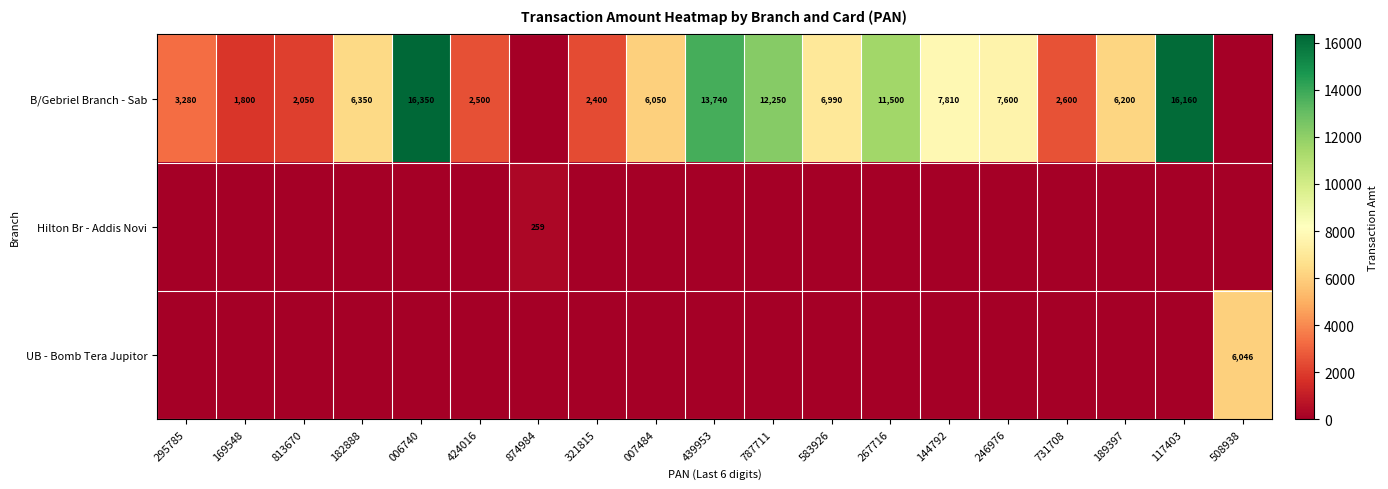

What is the difference between the B/Gebriel Branch - Sab values at 117403 and 189397?

9960